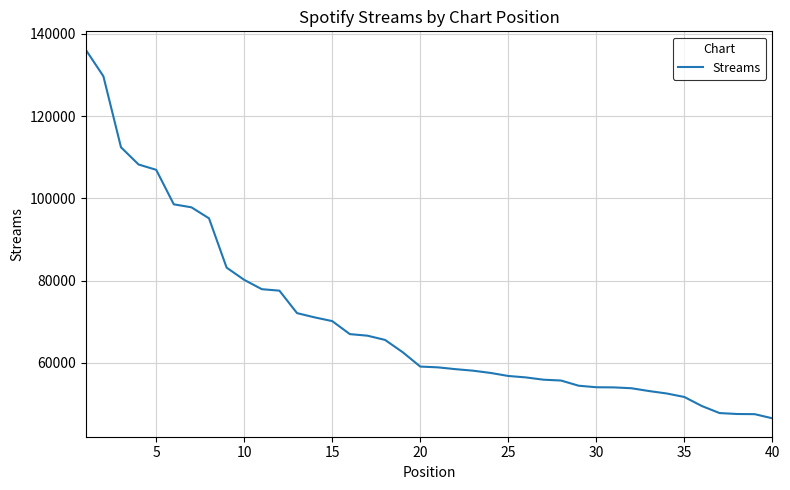

What is the difference between the maximum and minimum values?

89632